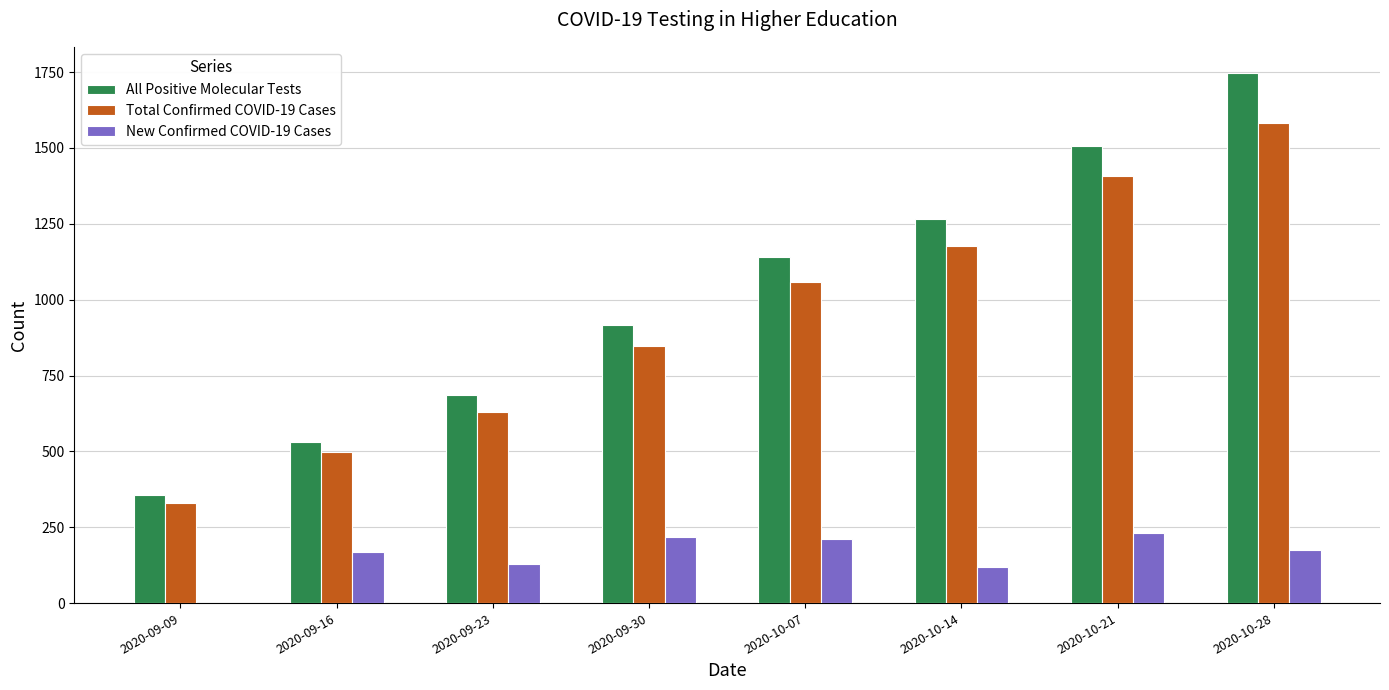

What is the highest value of the Total Confirmed COVID-19 Cases series?

1583